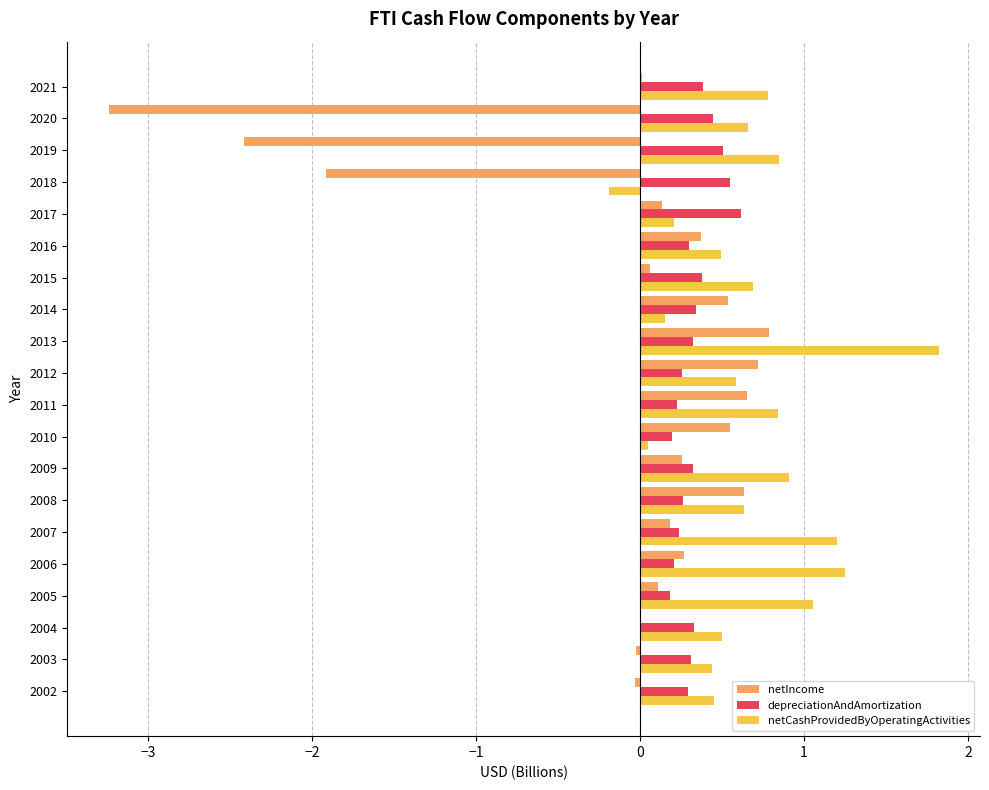

What is the total value across all series at 2012?

1.6